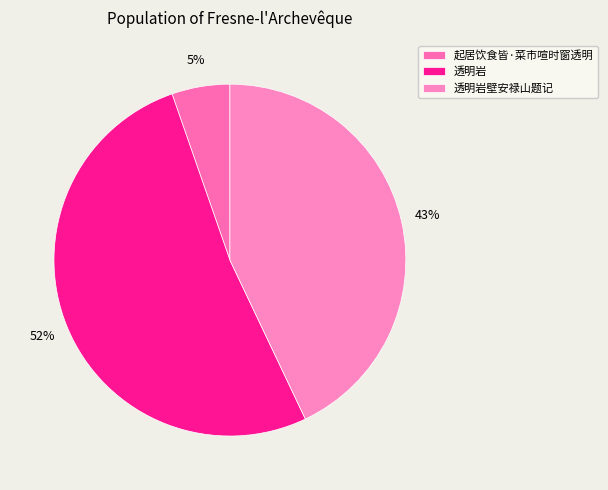

Is the sum of 起居饮食皆·菜市喧时窗透明 and 透明岩 greater than half?

Yes